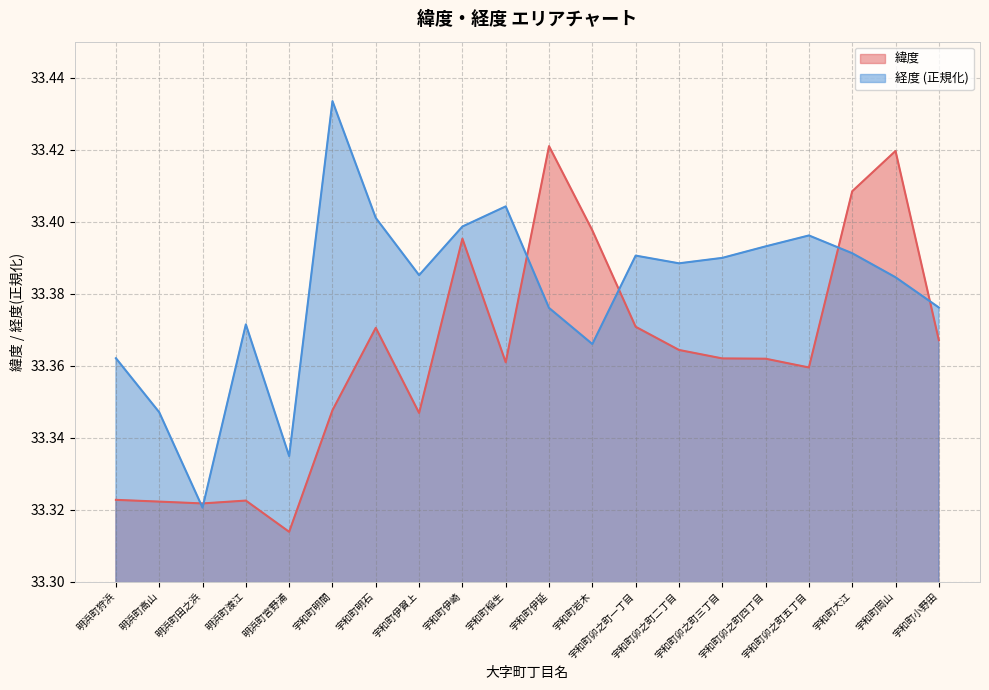

After their last crossing, which series has the higher values: 緯度 or 経度?

経度